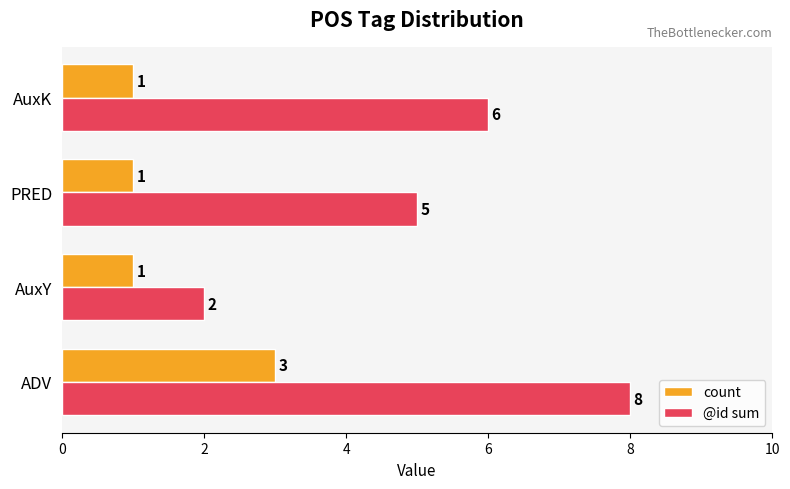

What is the greatest value displayed?

8